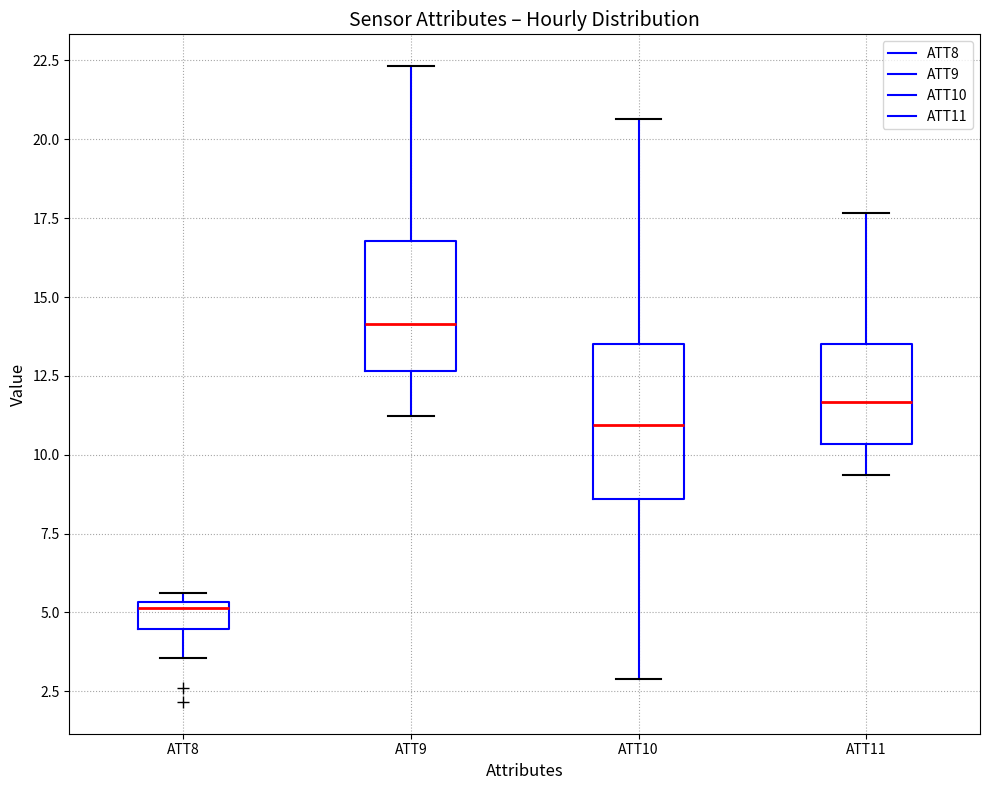

Reading left to right, transcribe this box plot: for each box, give where its median line is, the range the box spans, and where its two whiskers end, as read against the y-axis. The values are not printed on the chart, so give them approximately, as read against the axis.

ATT8: median 5.0, box 4.5 to 5.5, whiskers 3.5 to 5.5 (just above the box's upper edge)
ATT9: median 14.0, box 12.5 to 17.0, whiskers 11.0 to 22.5
ATT10: median 11.0, box 8.5 to 13.5, whiskers 3.0 to 20.5
ATT11: median 11.5, box 10.5 to 13.5, whiskers 9.5 to 17.5